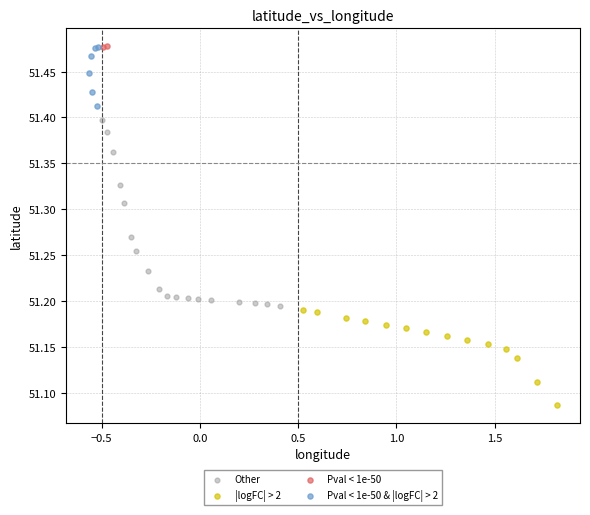

What are all the series names shown in the legend?

Other, |logFC| > 2, Pval < 1e-50, Pval < 1e-50 & |logFC| > 2